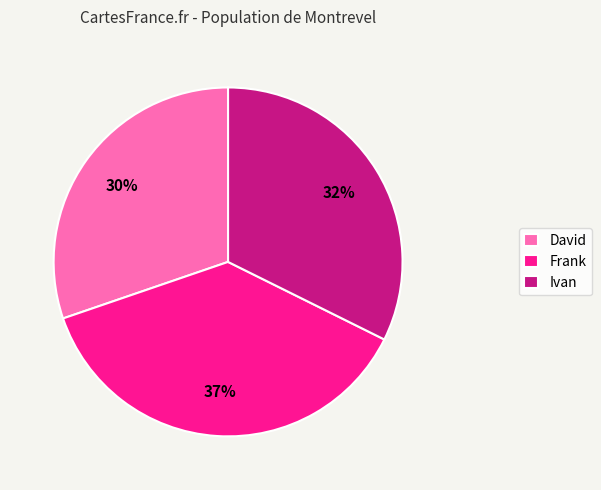

Does any single category account for the majority?

No